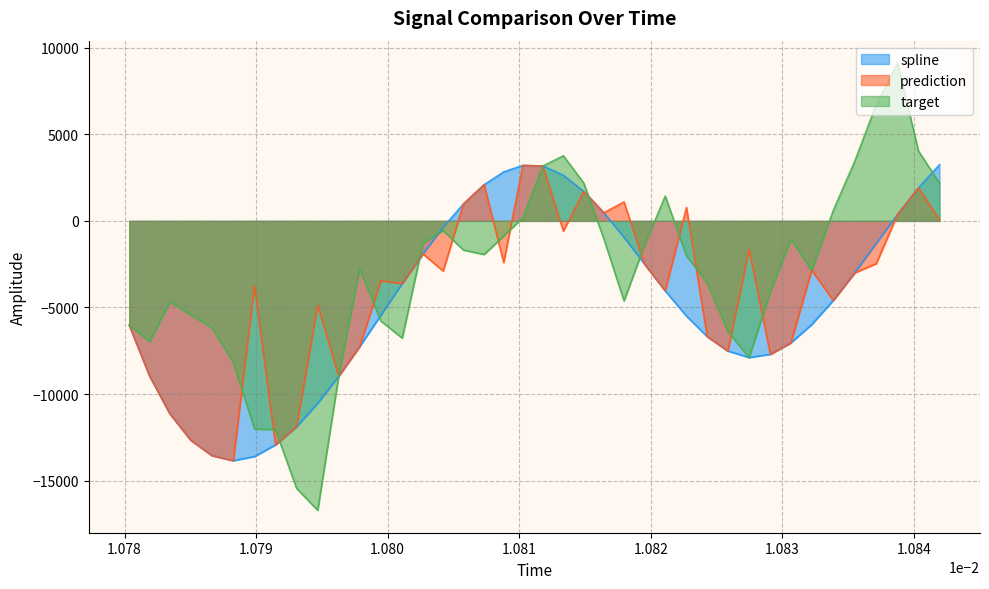

Which series has the largest total across all categories?

target